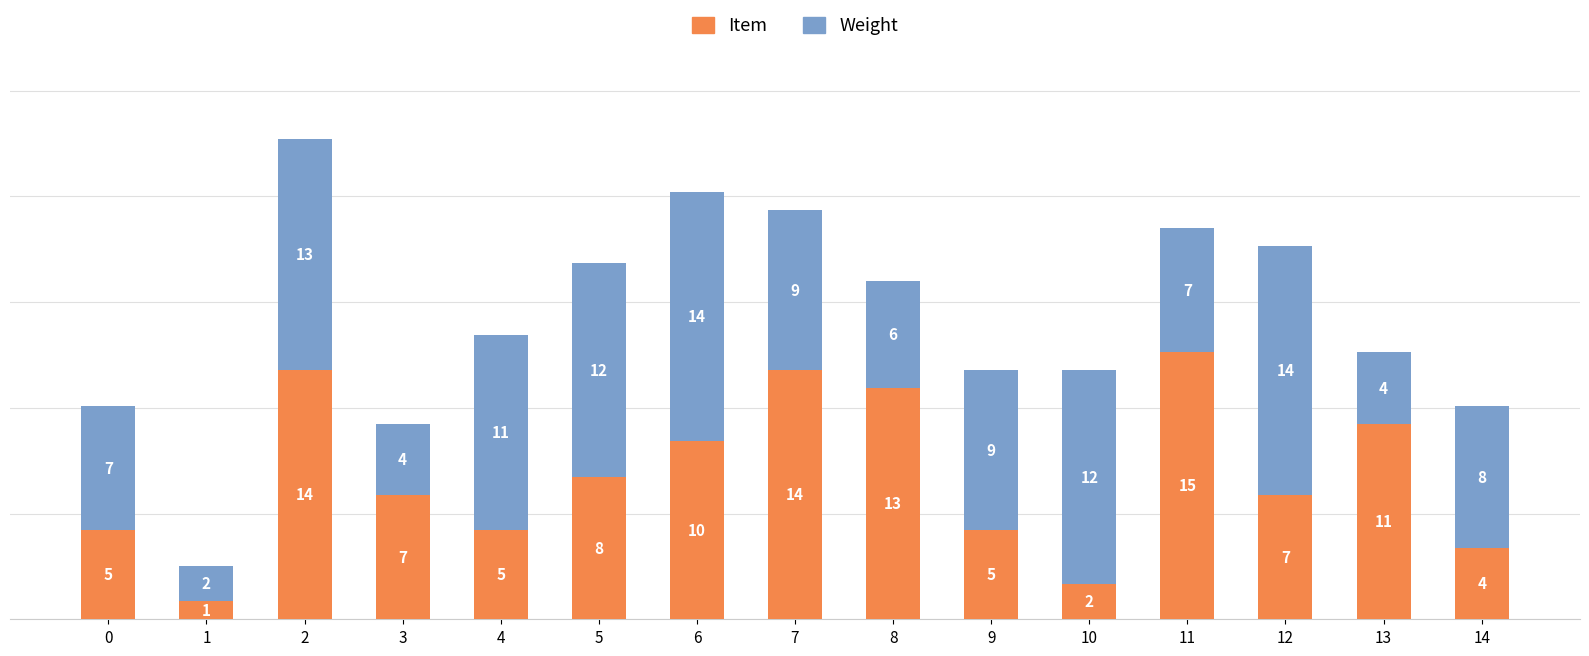

Reading left to right, transcribe the values for Item.

5	1	14	7	5	8	10	14	13	5	2	15	7	11	4